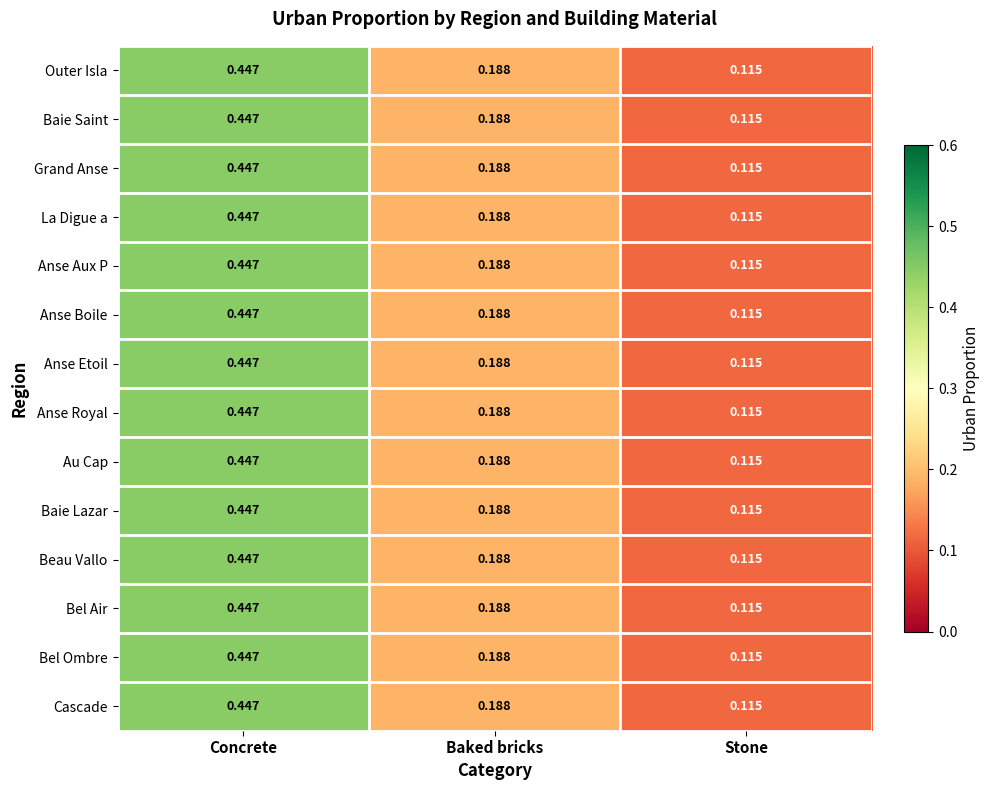

At which label is Grand Anse closest to 0?

Stone